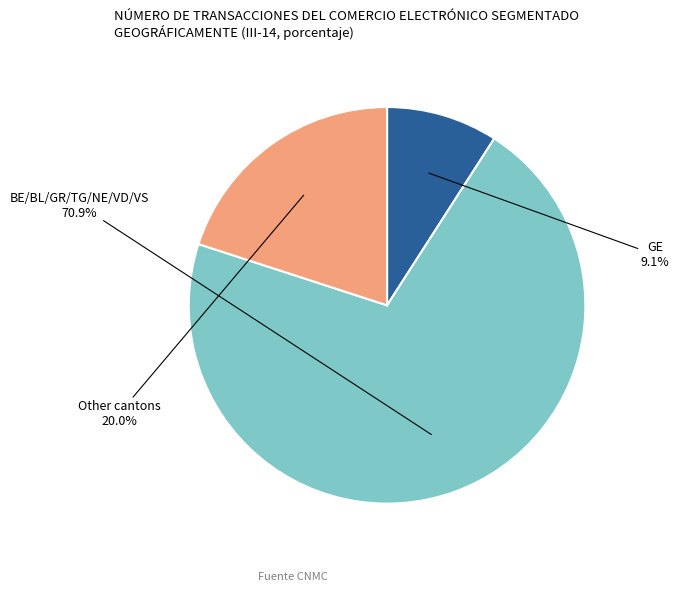

Is there a majority slice in this chart?

Yes